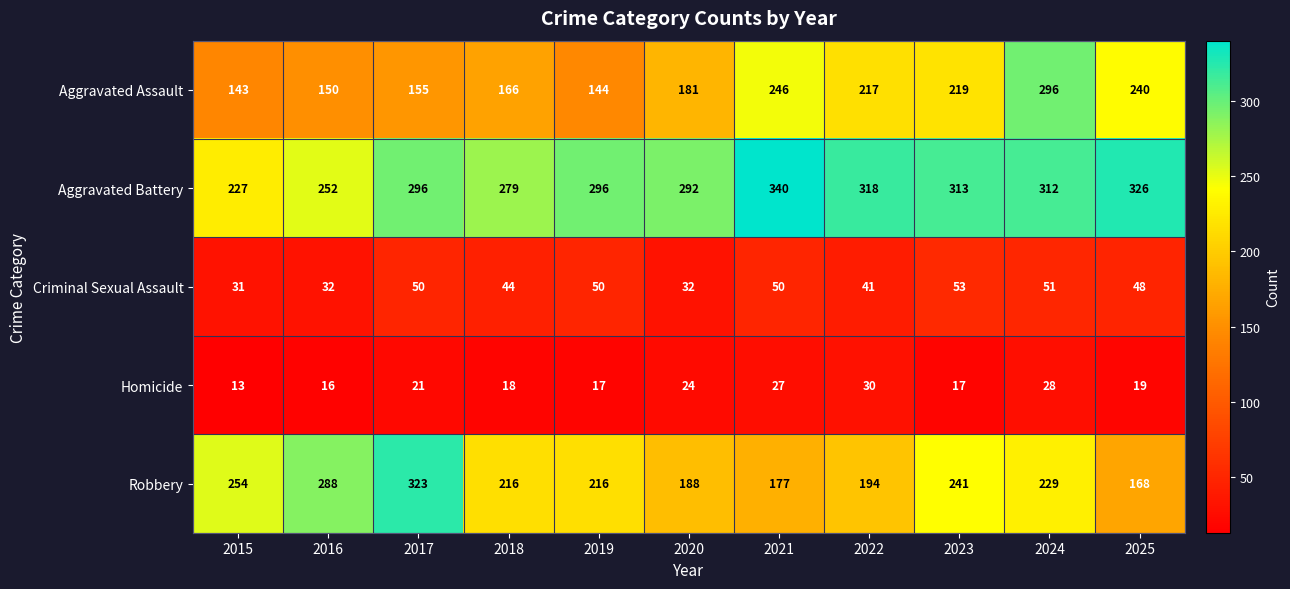

Where does the Homicide series first go above 19?

2017